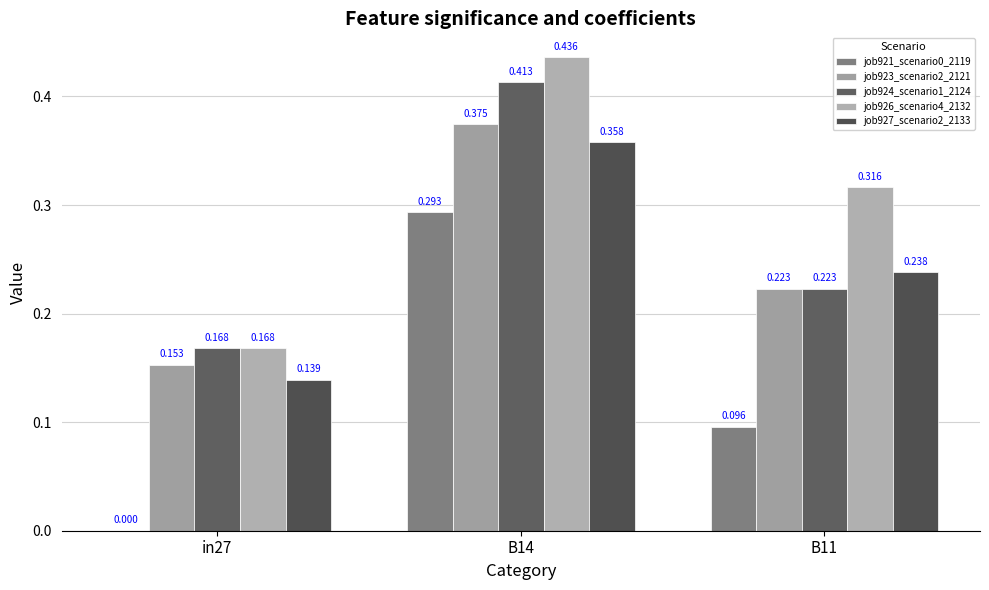

List the series in order of their peak value, highest first.

job926_scenario4_2132, job924_scenario1_2124, job923_scenario2_2121, job927_scenario2_2133, job921_scenario0_2119